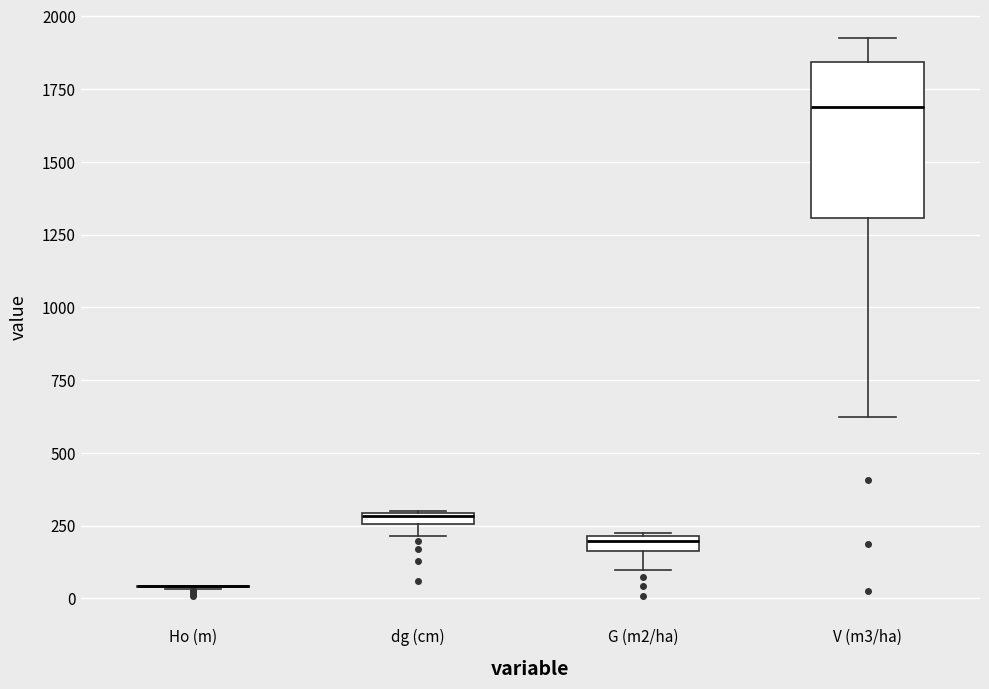

Comparing the boxes themselves (not the whiskers), which one is the tallest?

V (m3/ha)